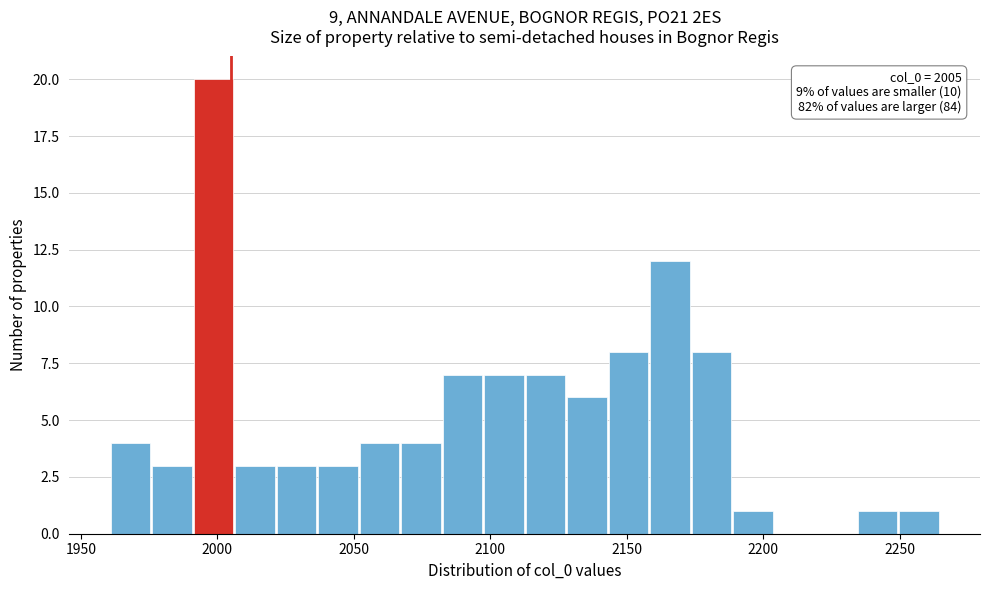

Around what value on the x-axis is the tallest bar? Give the approximate position of its centre, as read against the axis.

2000